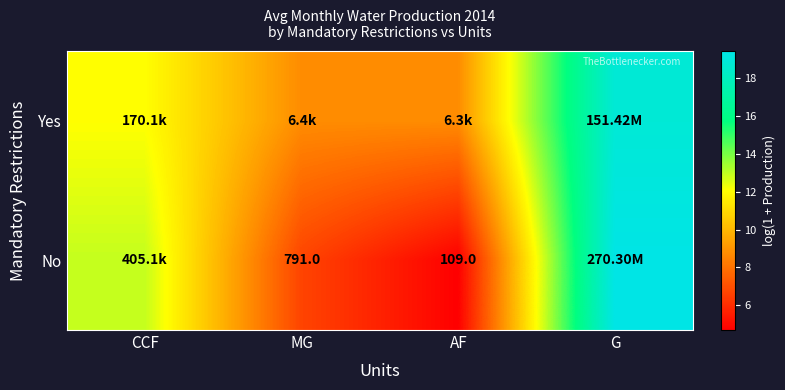

At how many categories does at least one series exceed 16?

1